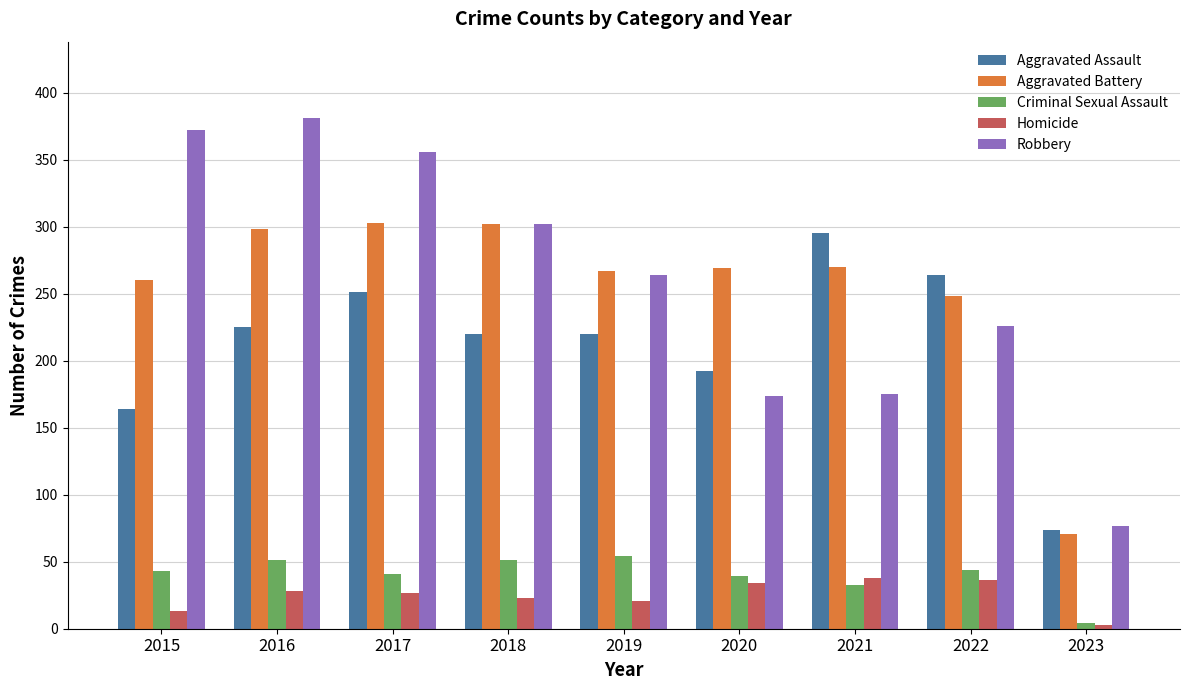

What is the value of the Aggravated Battery bar at the 1st from the left?

260